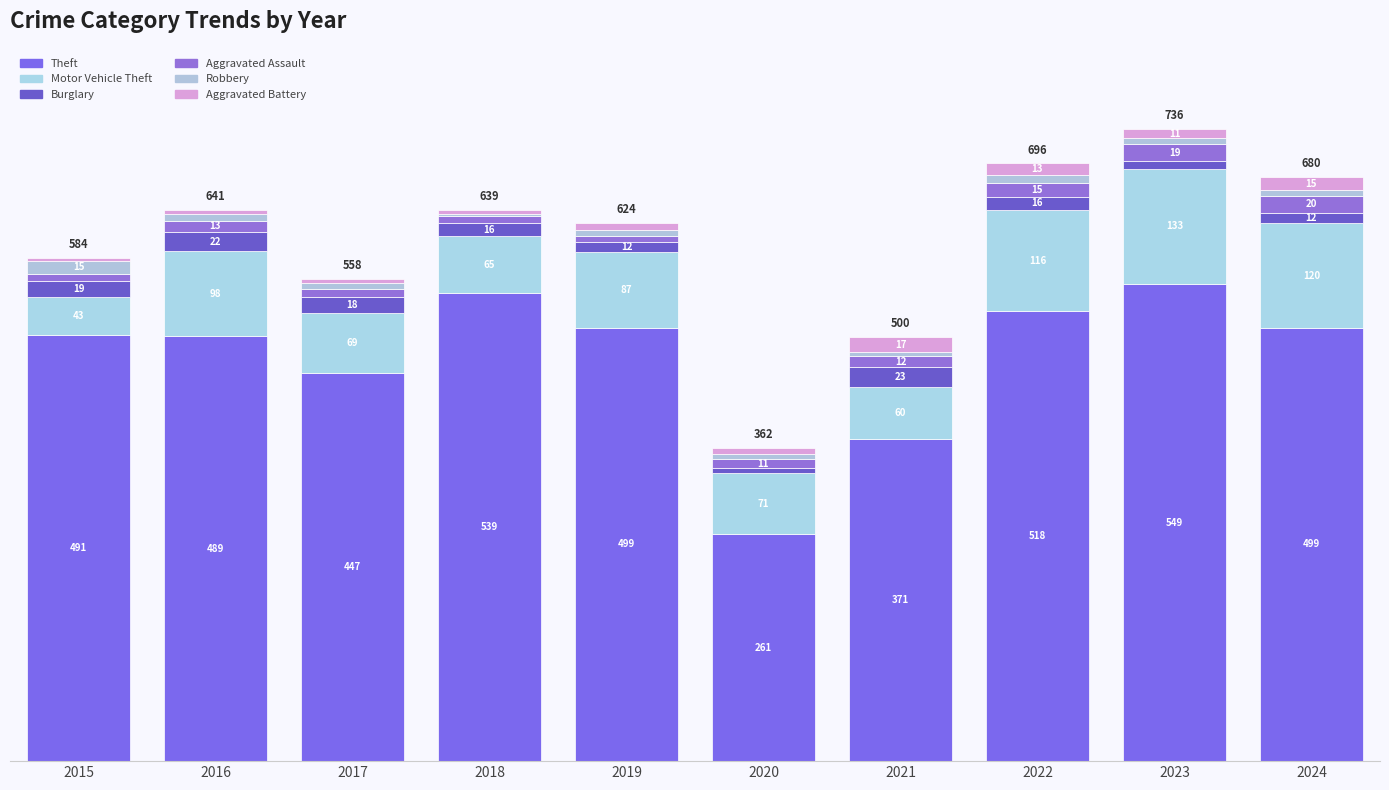

What is the average value of the Motor Vehicle Theft series?

86